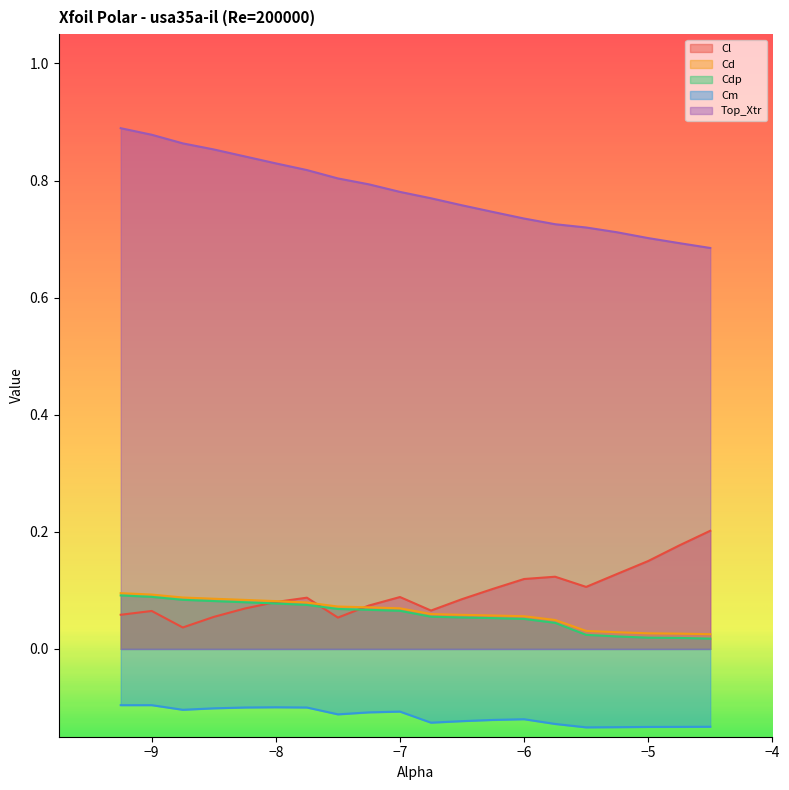

Reading left to right, what are all the values shown in this chart?

Cl: 0.1	0.1	0.0	0.1	0.1	0.1	0.1	0.1	0.1	0.1	0.1	0.1	0.1	0.1	0.1	0.1	0.1	0.2	0.2	0.2
Cd: 0.1	0.1	0.1	0.1	0.1	0.1	0.1	0.1	0.1	0.1	0.1	0.1	0.1	0.1	0.0	0.0	0.0	0.0	0.0	0.0
Cdp: 0.1	0.1	0.1	0.1	0.1	0.1	0.1	0.1	0.1	0.1	0.1	0.1	0.1	0.1	0.0	0.0	0.0	0.0	0.0	0.0
Cm: -0.1	-0.1	-0.1	-0.1	-0.1	-0.1	-0.1	-0.1	-0.1	-0.1	-0.1	-0.1	-0.1	-0.1	-0.1	-0.1	-0.1	-0.1	-0.1	-0.1
Top_Xtr: 0.9	0.9	0.9	0.9	0.8	0.8	0.8	0.8	0.8	0.8	0.8	0.8	0.7	0.7	0.7	0.7	0.7	0.7	0.7	0.7